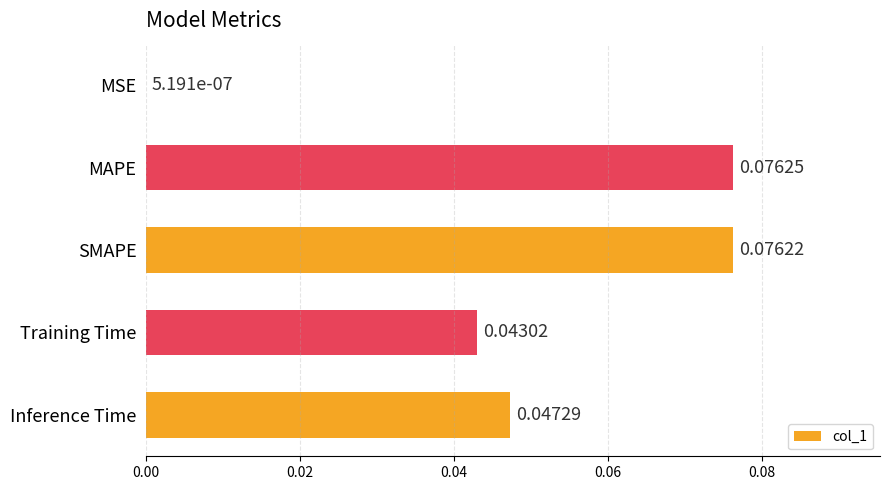

At which category does the chart reach its peak across all series?

MAPE